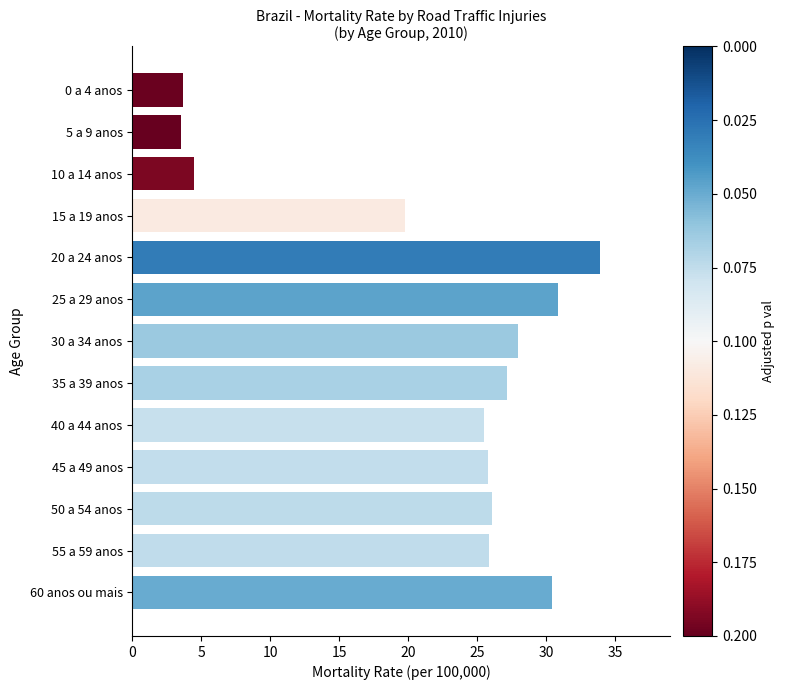

Between 0 a 4 anos and 55 a 59 anos, which is larger?

55 a 59 anos